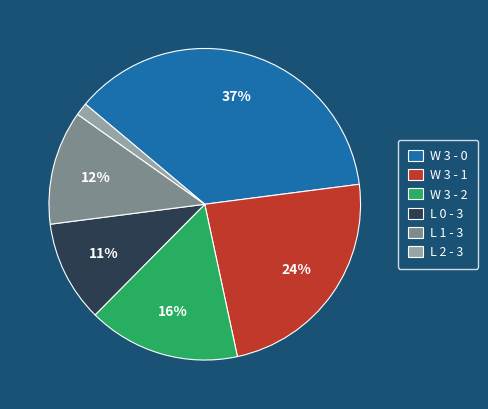

Do L 0 - 3 and L 1 - 3 together represent more than half of the pie?

No